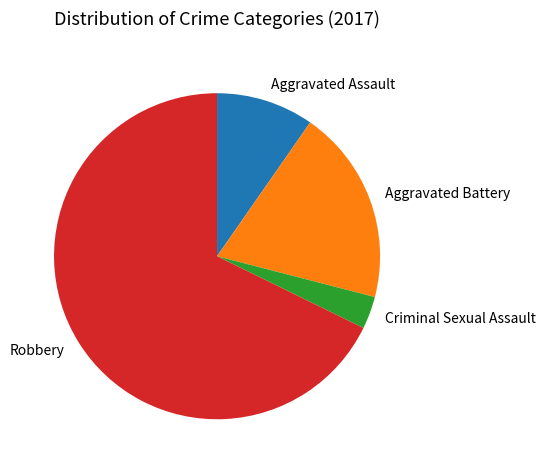

Approximately how many times larger is the value at Aggravated Assault compared to Criminal Sexual Assault?

3.0